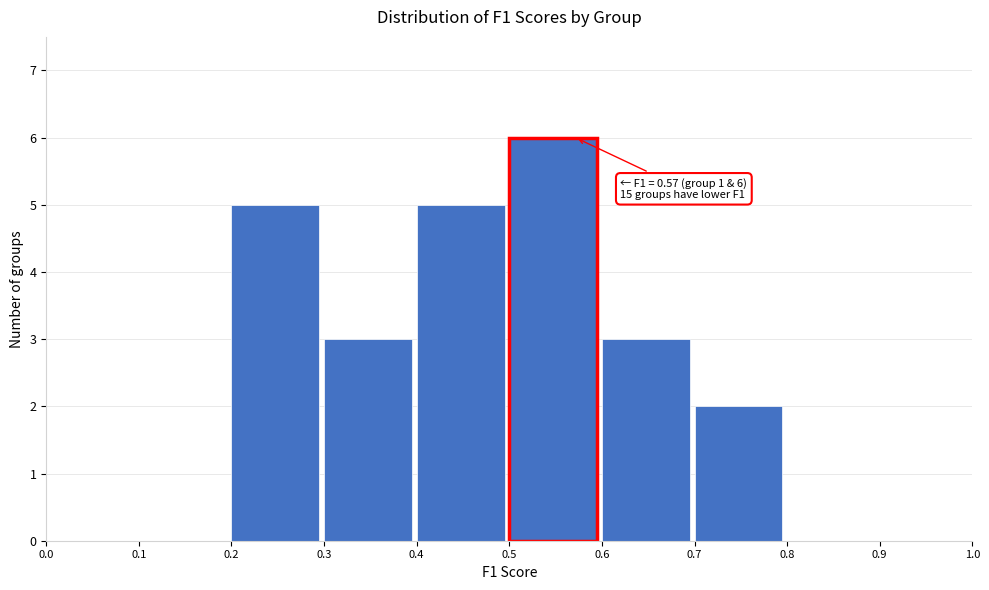

Which range on the x-axis has the tallest bar?

0.5 to 0.6